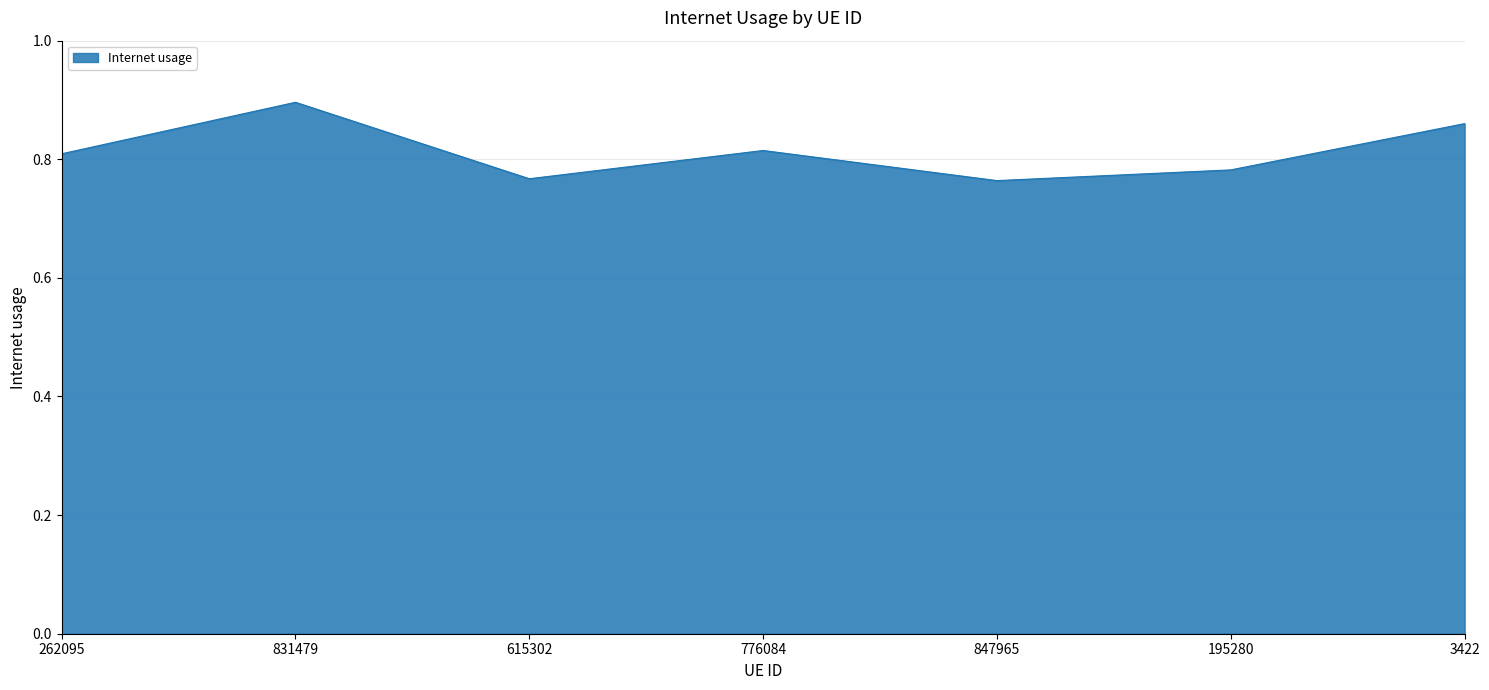

At which category does the chart reach its peak across all series?

831479